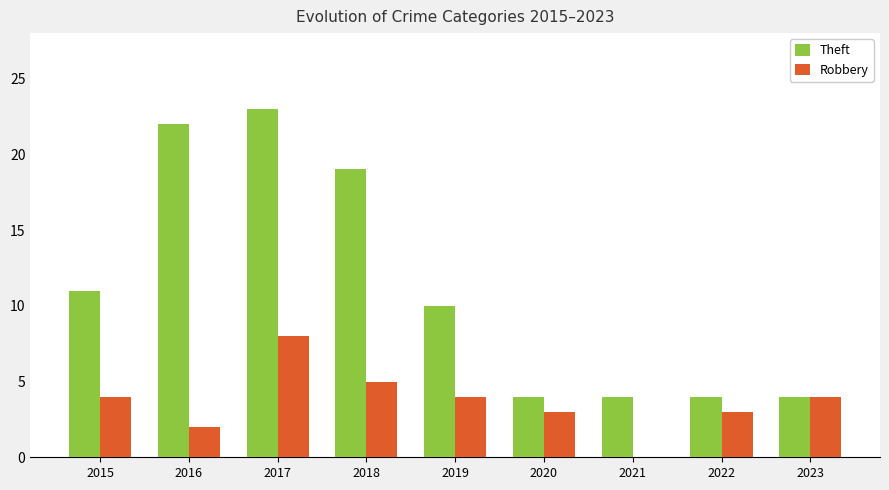

Between 2017 and 2018, which series saw the biggest shift?

Theft